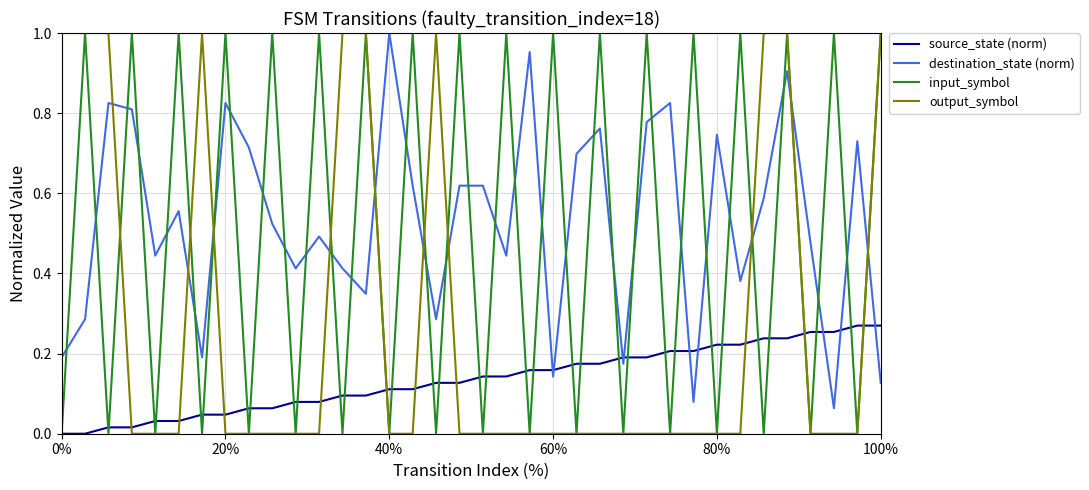

Which series ends up on top after the final intersection of destination_state (norm) and source_state (norm)?

source_state (norm)